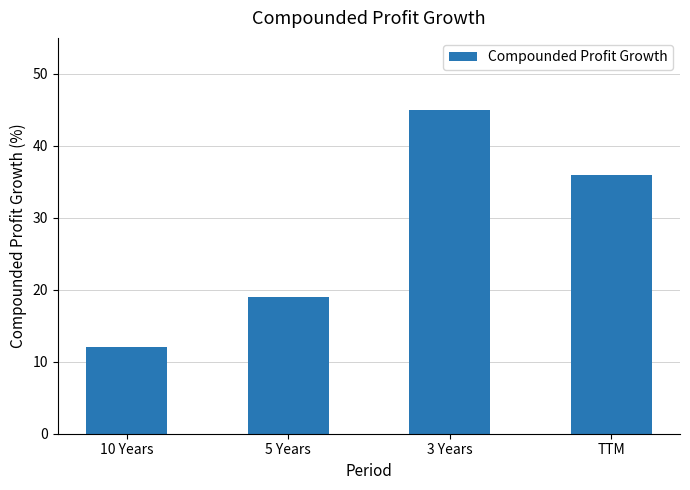

Rank the categories by value from lowest to highest.

10 Years, 5 Years, TTM, 3 Years